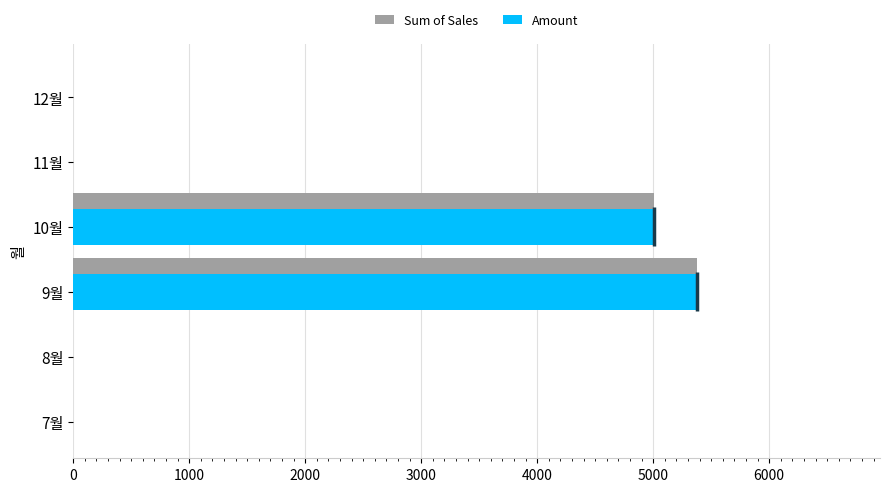

What is the greatest value displayed?

5380